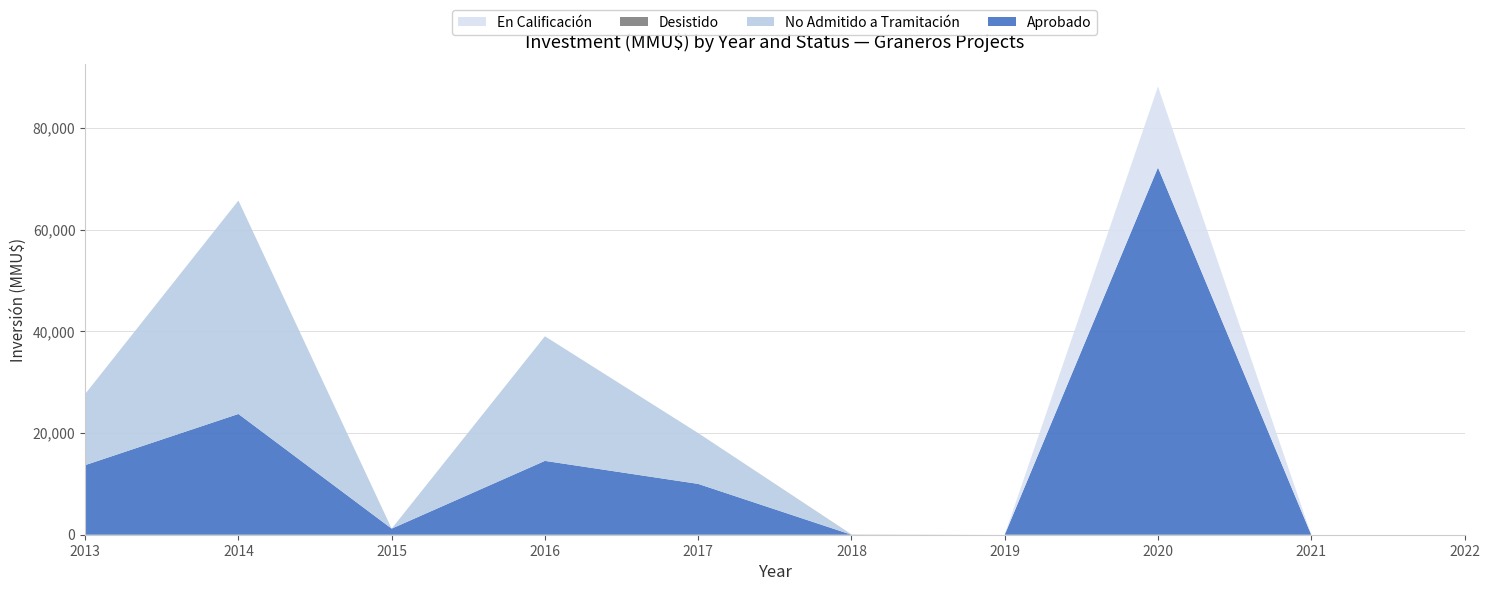

Is it true that Aprobado equals -31778 at 2019?

False